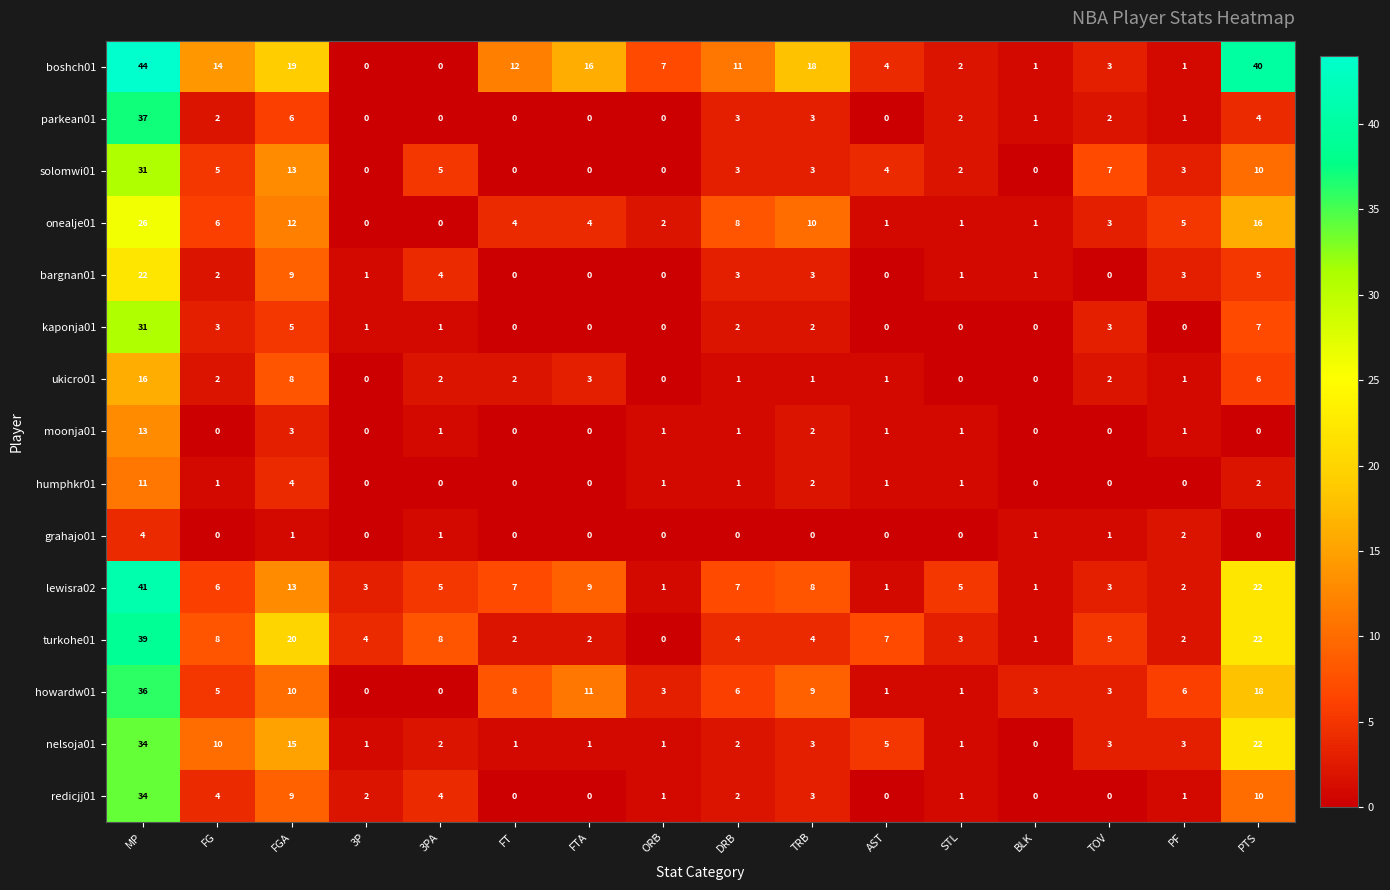

Which series has the largest total across all categories?

boshch01